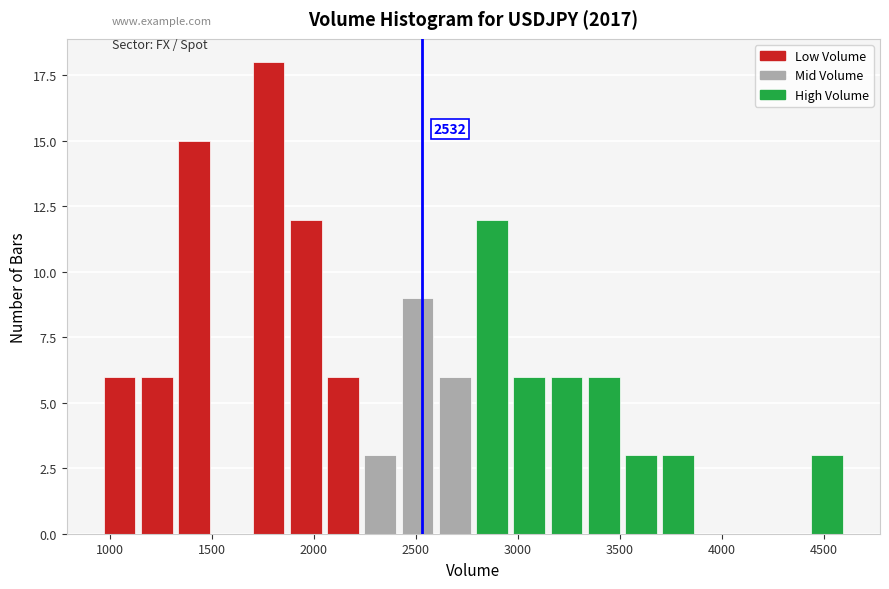

Read against the x-axis, roughly where is the centre of the tallest bar?

1800